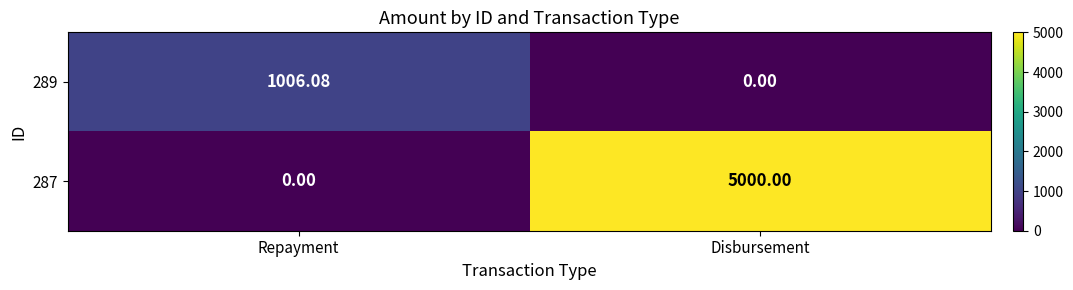

How many data points does each series have?

2